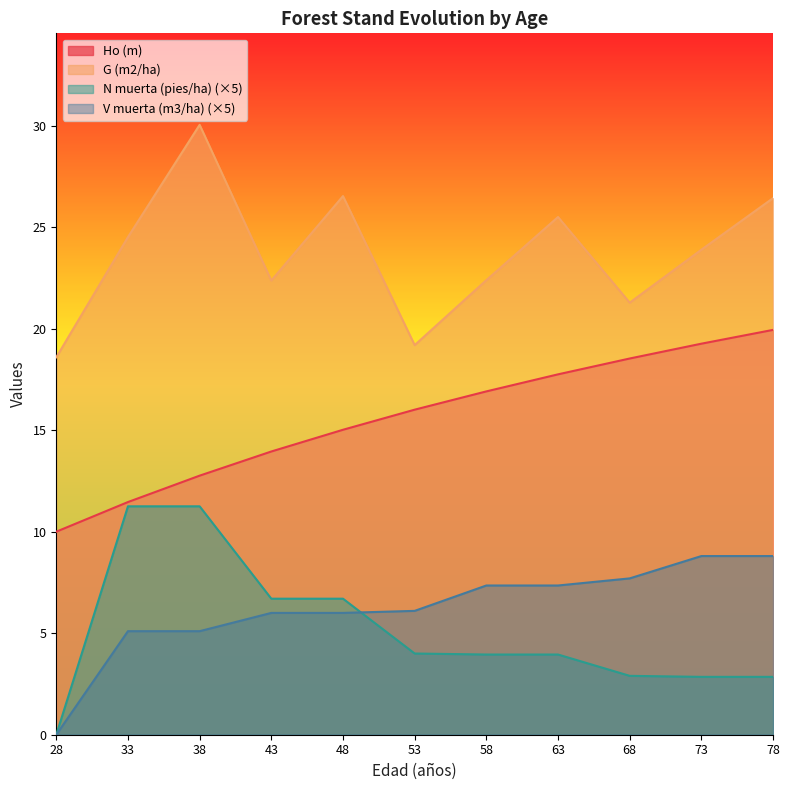

What is the difference between the V muerta (m3/ha) values at 68 and 58?

0.4